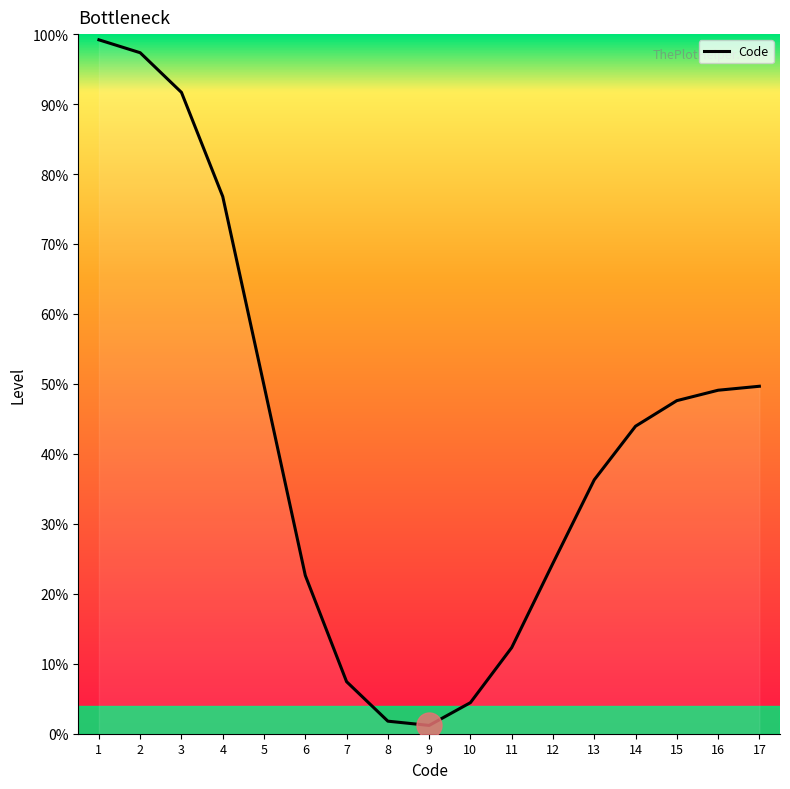

Between 1 and 5, which is larger?

1